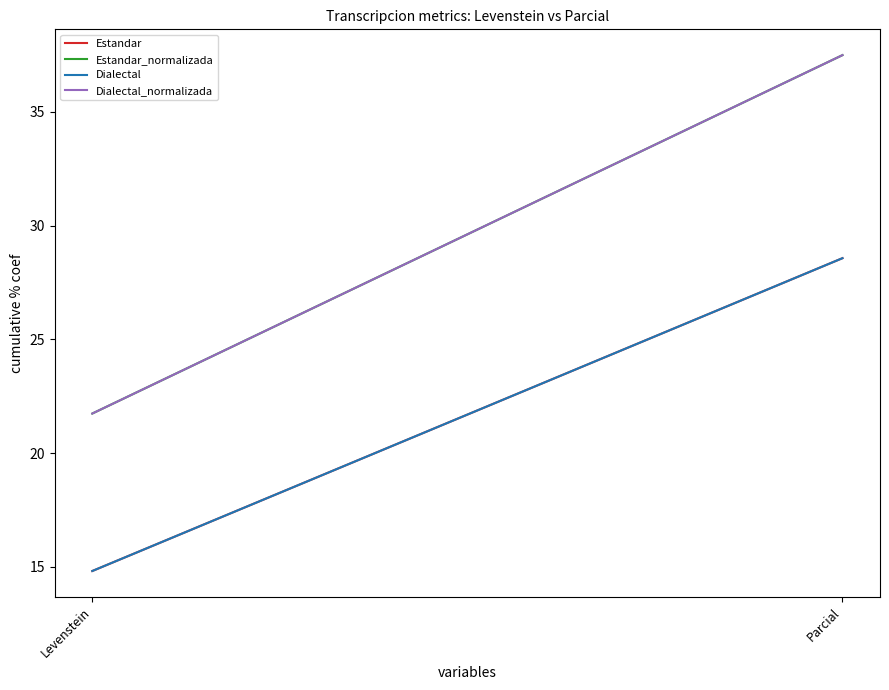

Reading left to right, extract all data points from this chart.

Estandar: 14.8	28.6
Estandar_normalizada: 21.7	37.5
Dialectal: 14.8	28.6
Dialectal_normalizada: 21.7	37.5